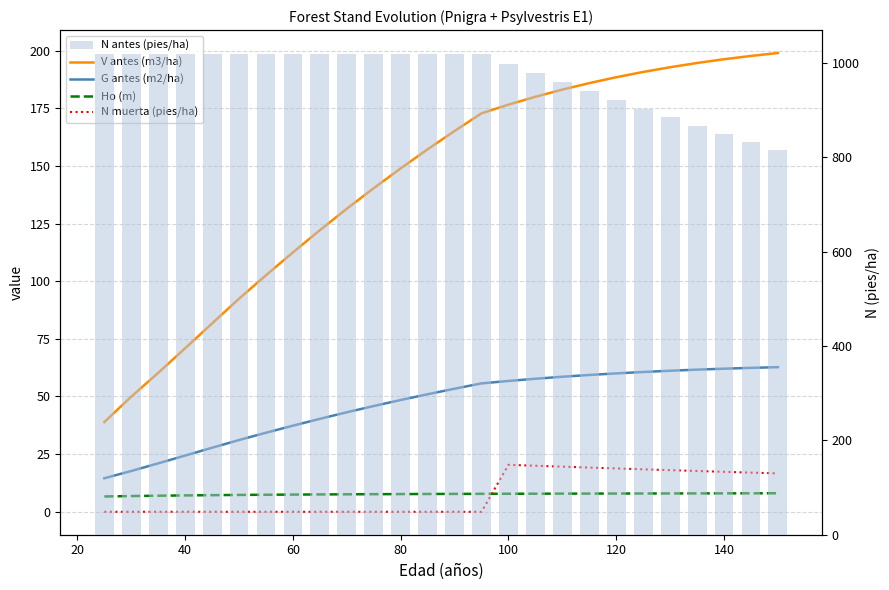

The V antes (m3/ha) series shows 62.3 at 16. True or false?

False